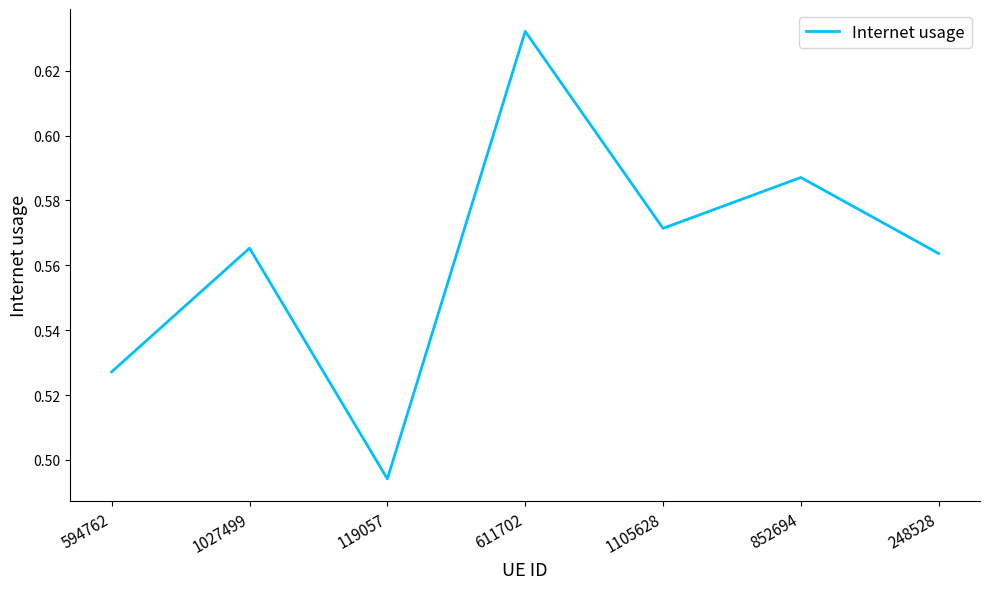

What is the change in value from 611702 to 248528?

-0.1